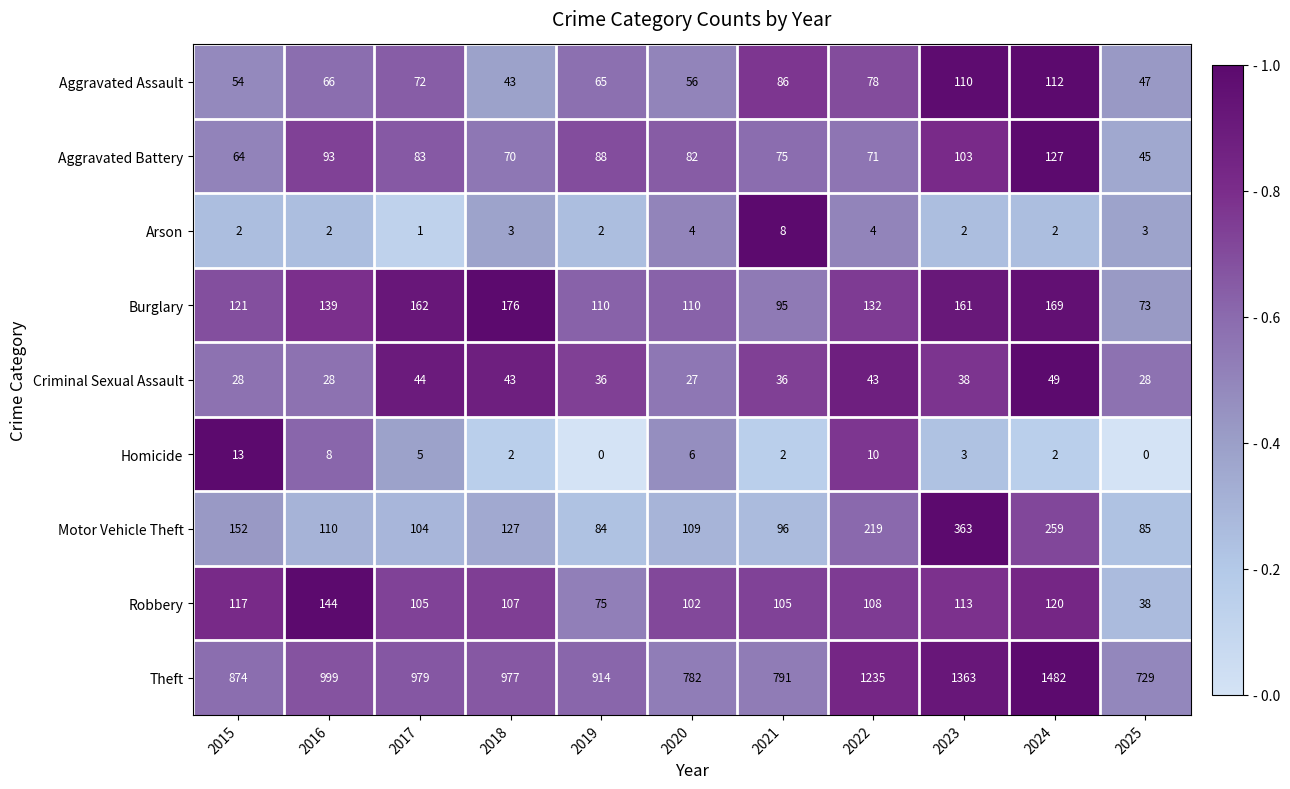

True or false: Motor Vehicle Theft has a value of 51 at 2022.

False